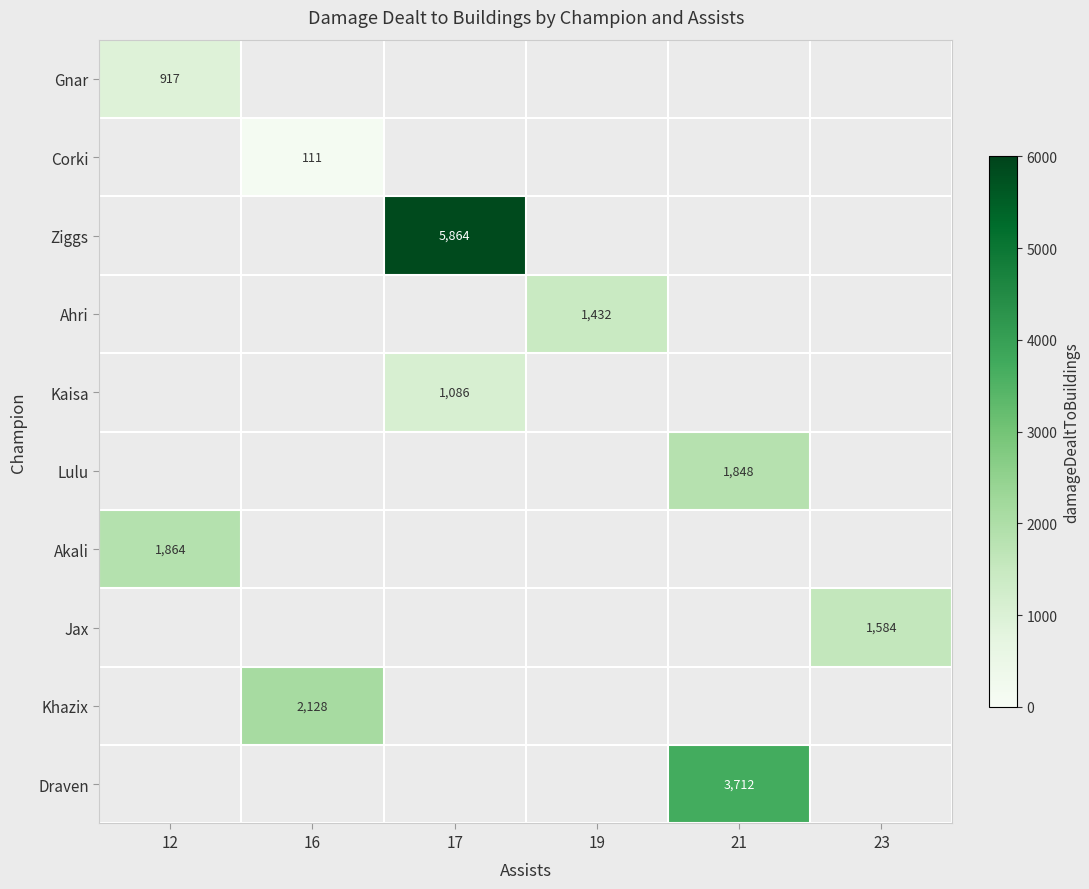

At how many categories does at least one series exceed 3520?

2